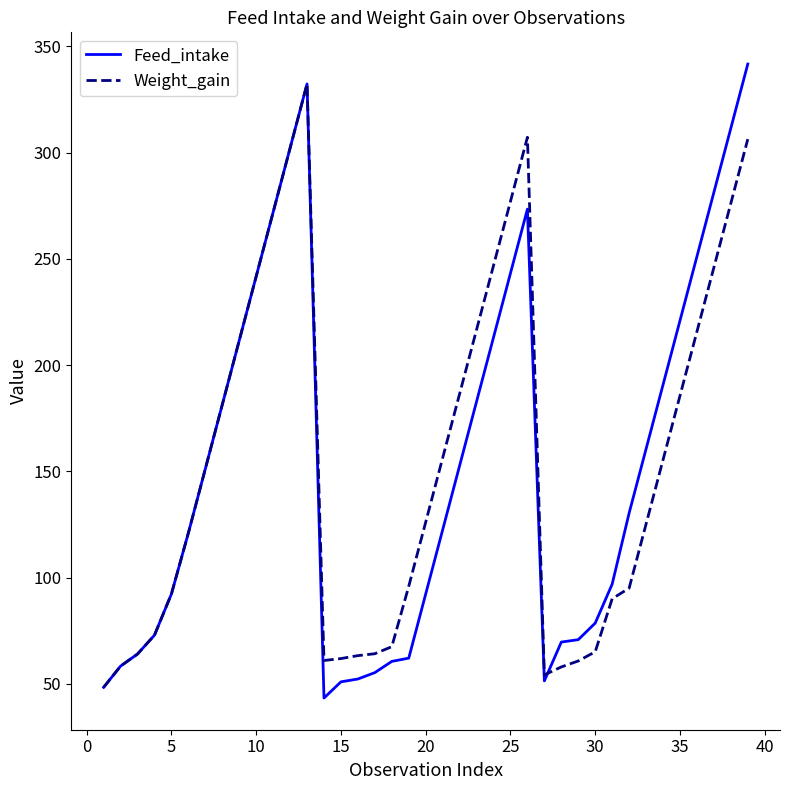

What is the maximum value for Weight_gain?

332.3